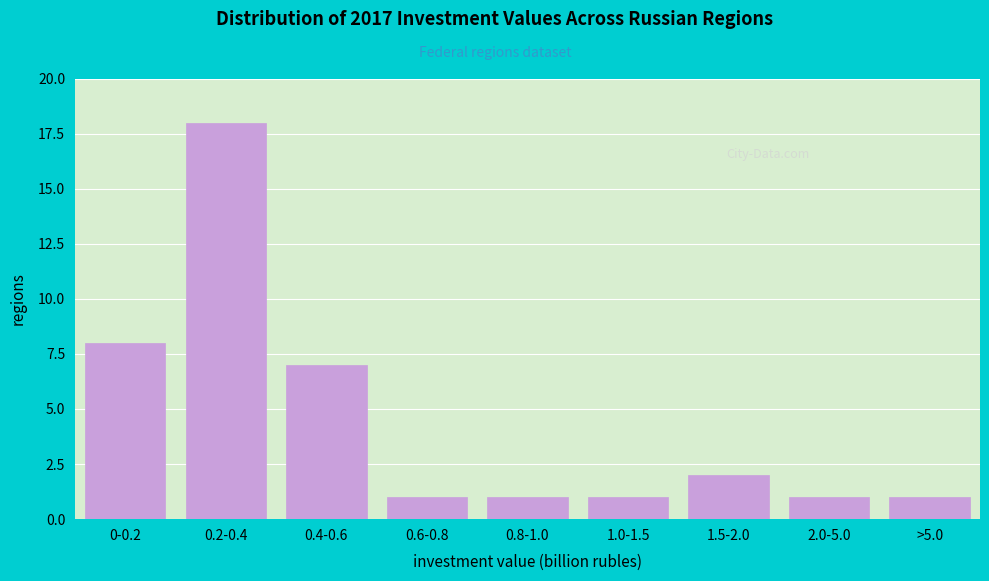

Reading right to left, extract all data points from this chart.

1	1	2	1	1	1	7	18	8